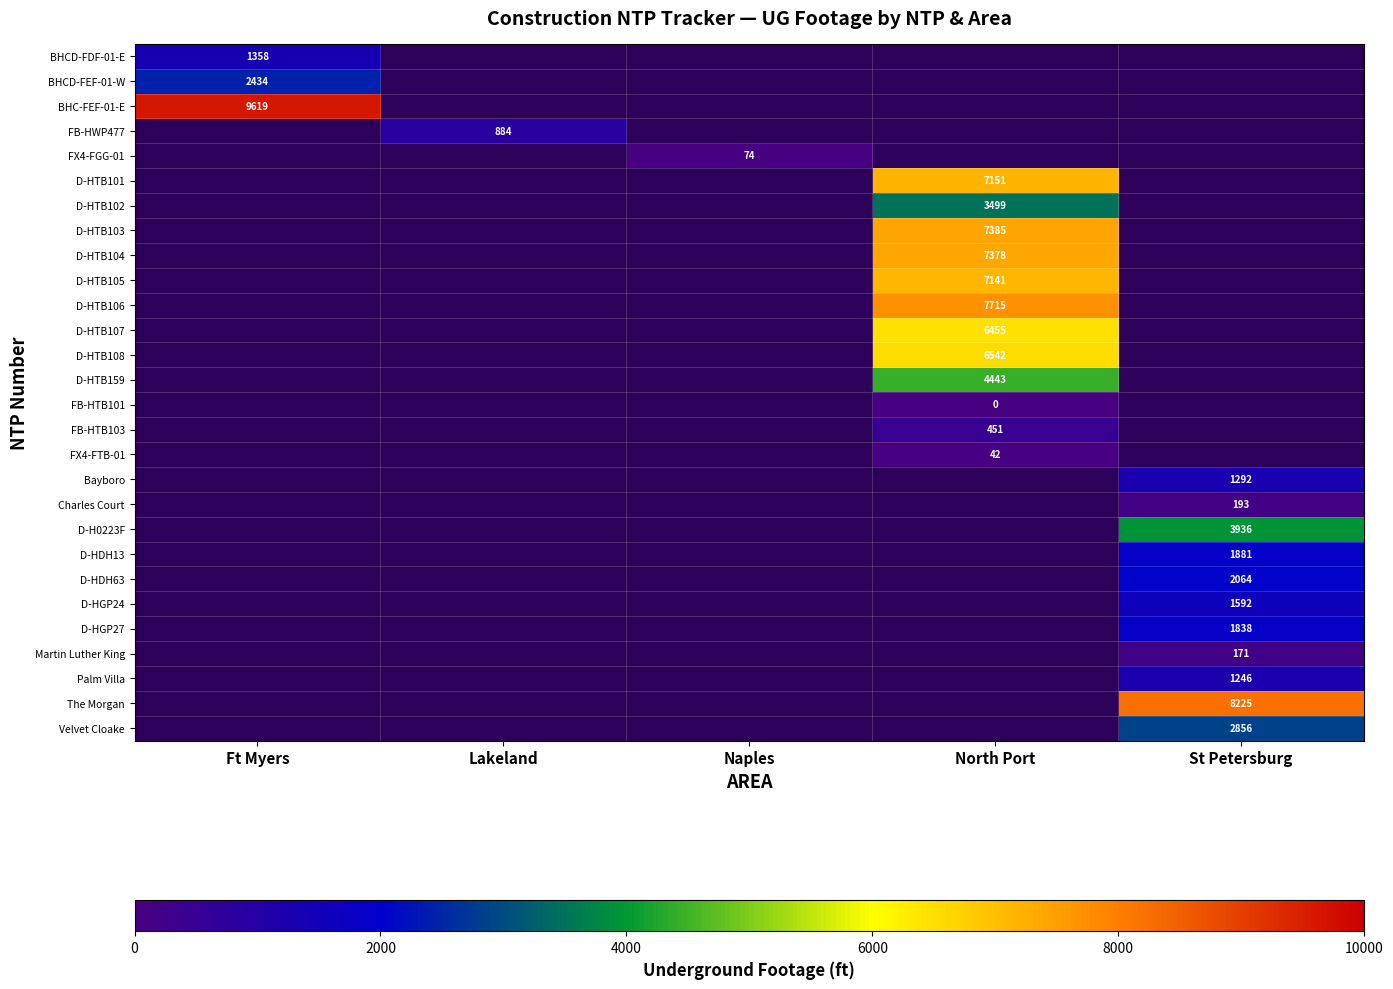

Is it true that The Morgan equals 2043 at St Petersburg?

False